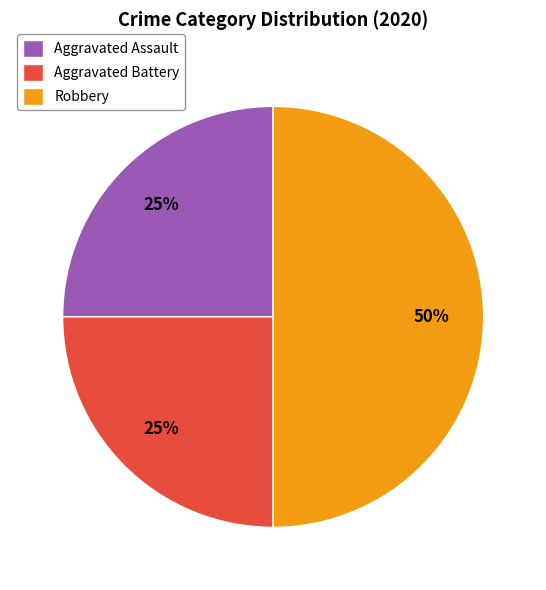

Does Aggravated Assault account for over 50% of the chart?

No